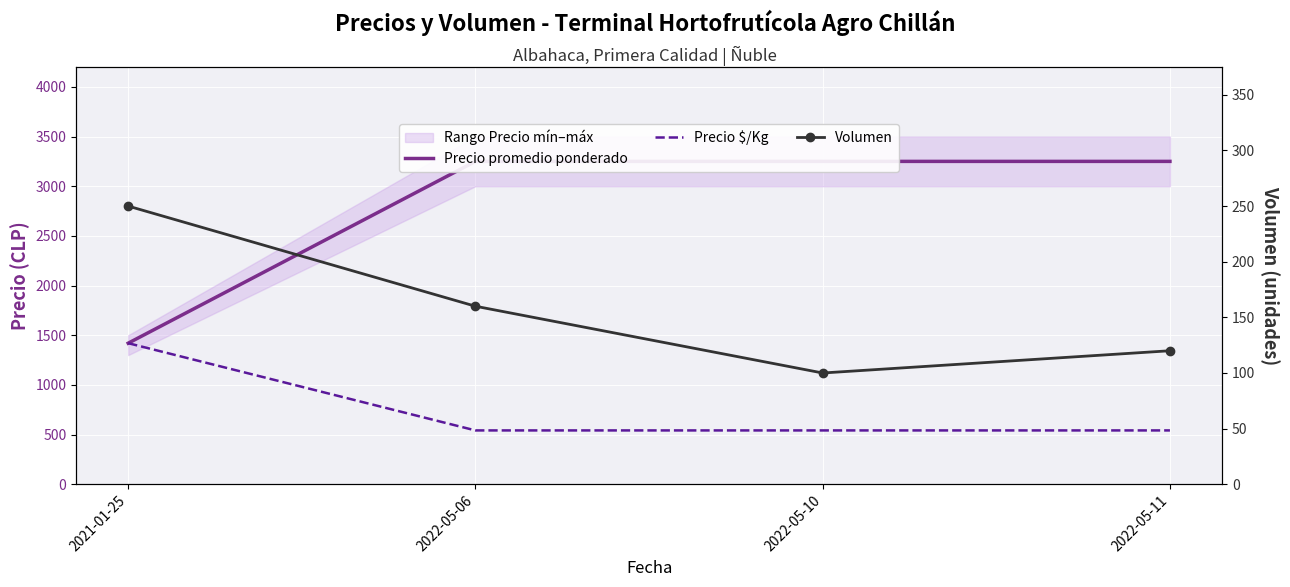

What is the label of the 4th point from the left?

2022-05-11